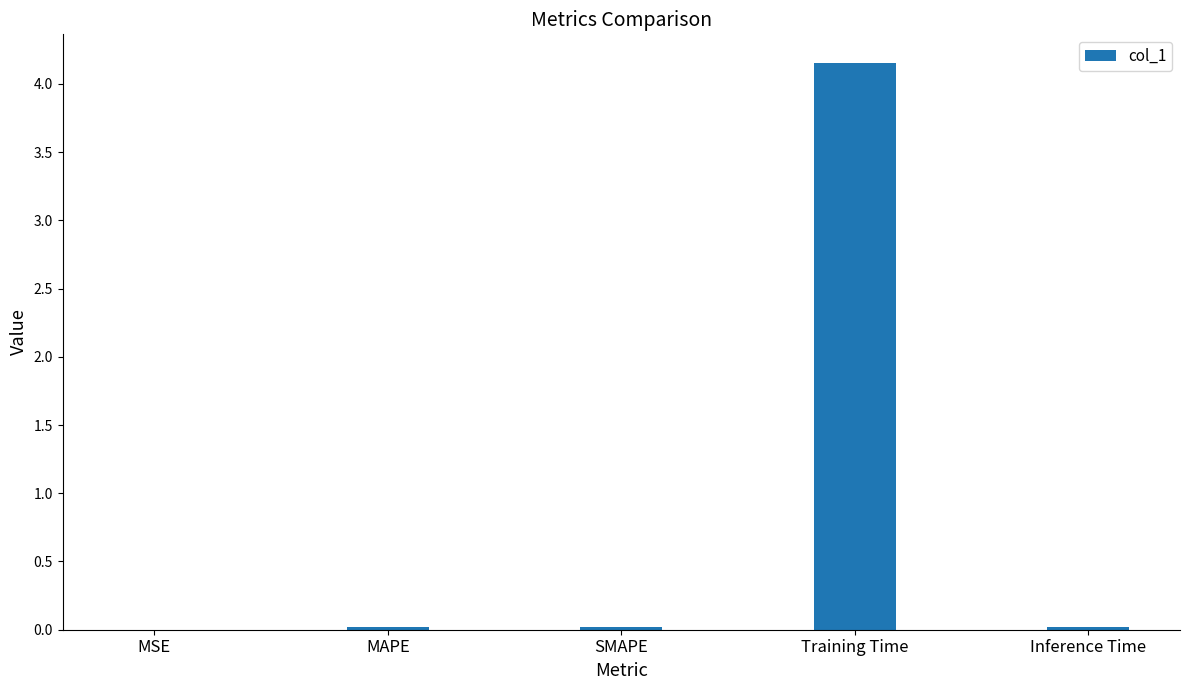

The value at SMAPE is 0.0. True or false?

True